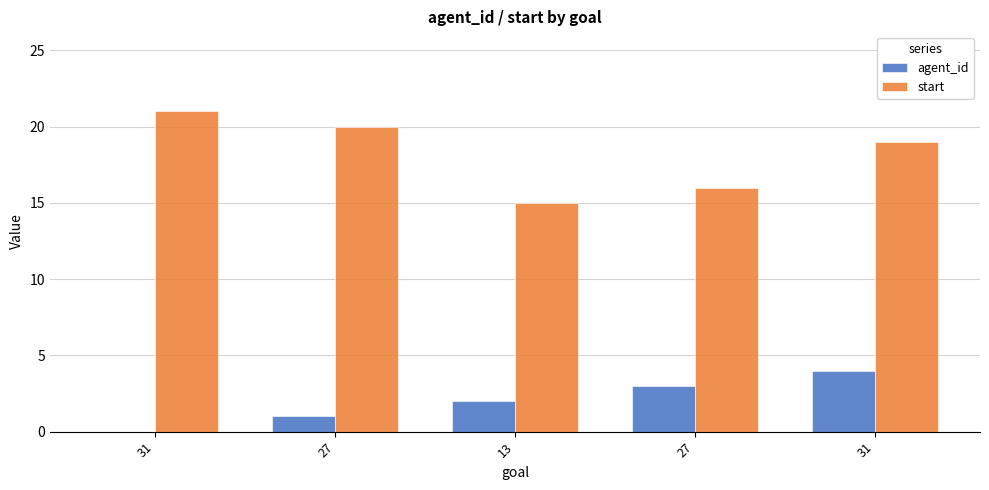

What is the difference between the maximum and minimum values in the start series?

6